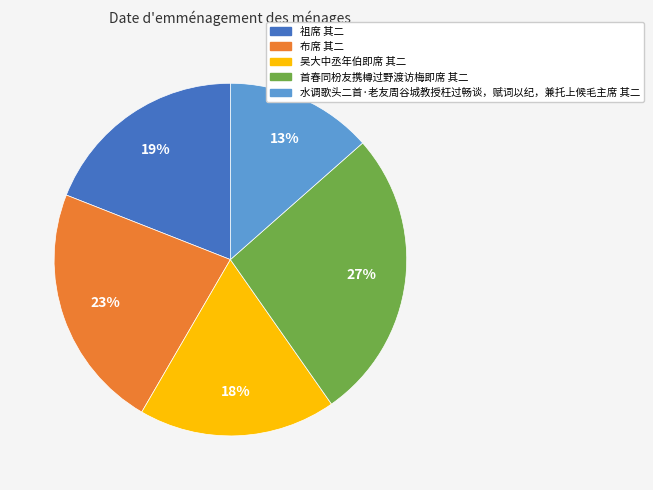

Which slice is the largest?

首春同枌友携樽过野渡访梅即席 其二